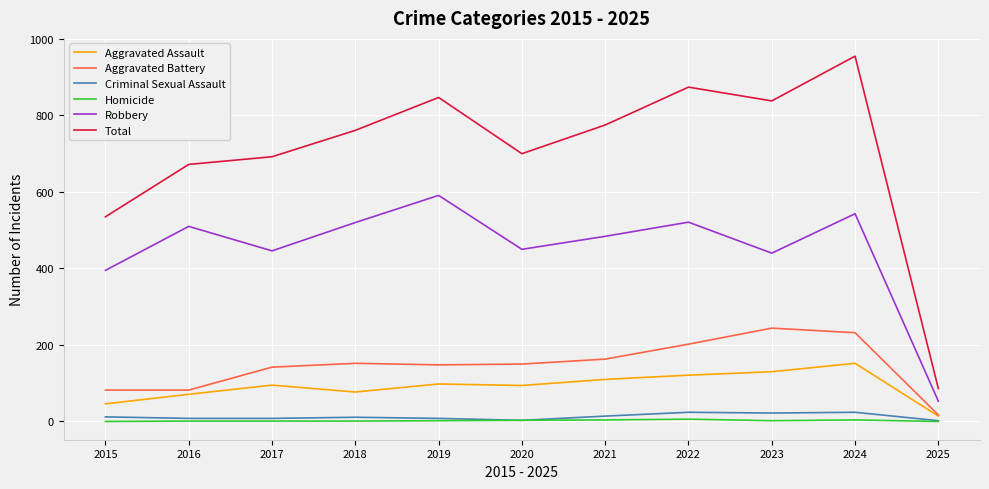

What is the maximum value for Robbery?

591